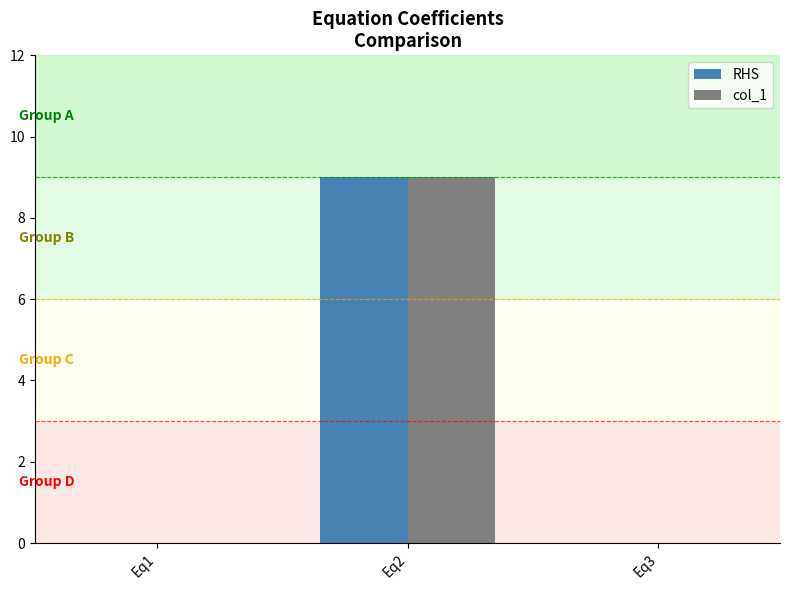

Reading left to right, what are all the values shown in this chart?

RHS: Eq1=0	Eq2=9	Eq3=0
col_1: Eq1=0	Eq2=9	Eq3=0